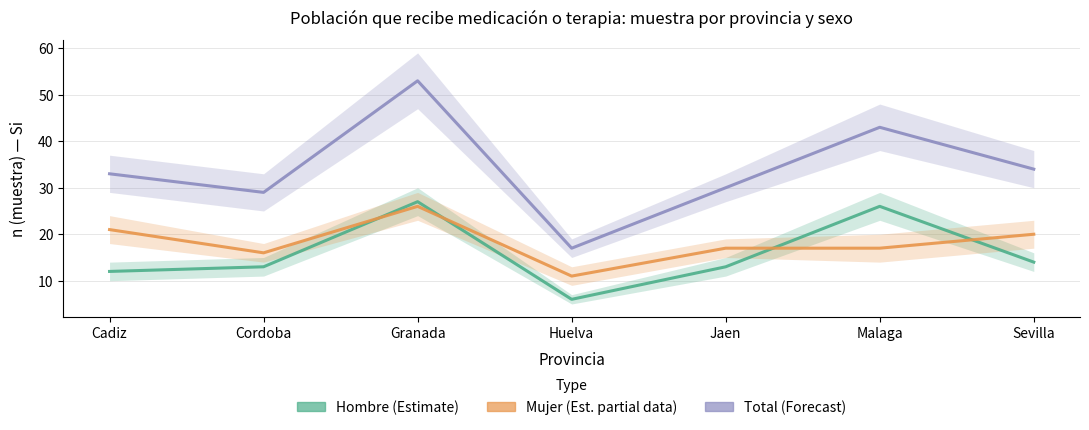

How many data points in Hombre (Estimate) are less than 13?

2